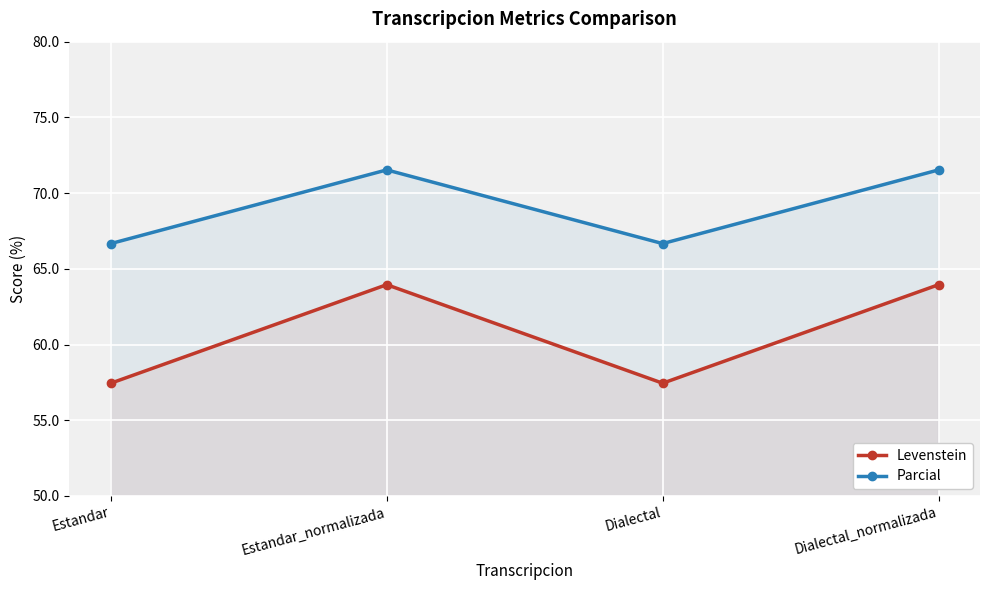

Between Estandar and Dialectal_normalizada, which series saw the biggest shift?

Levenstein